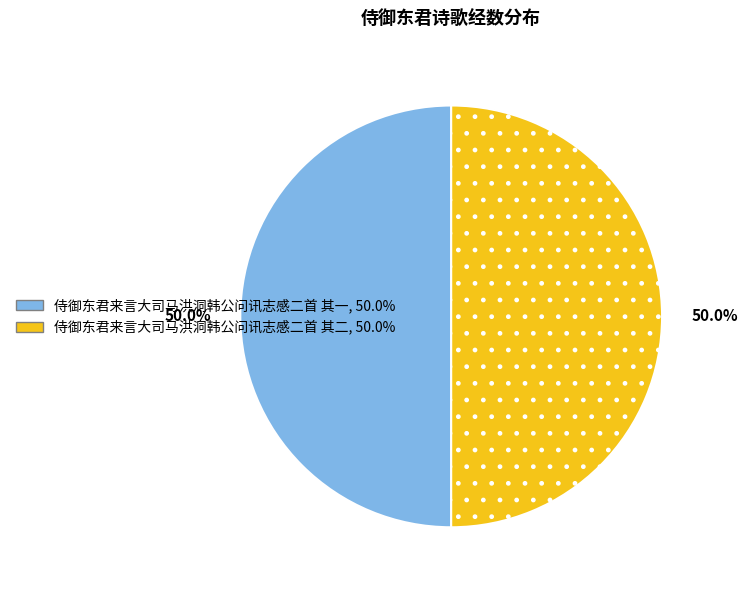

The 侍御东君来言大司马洪洞韩公问讯志感二首 其一 slice represents 44% of the pie. True or false?

False